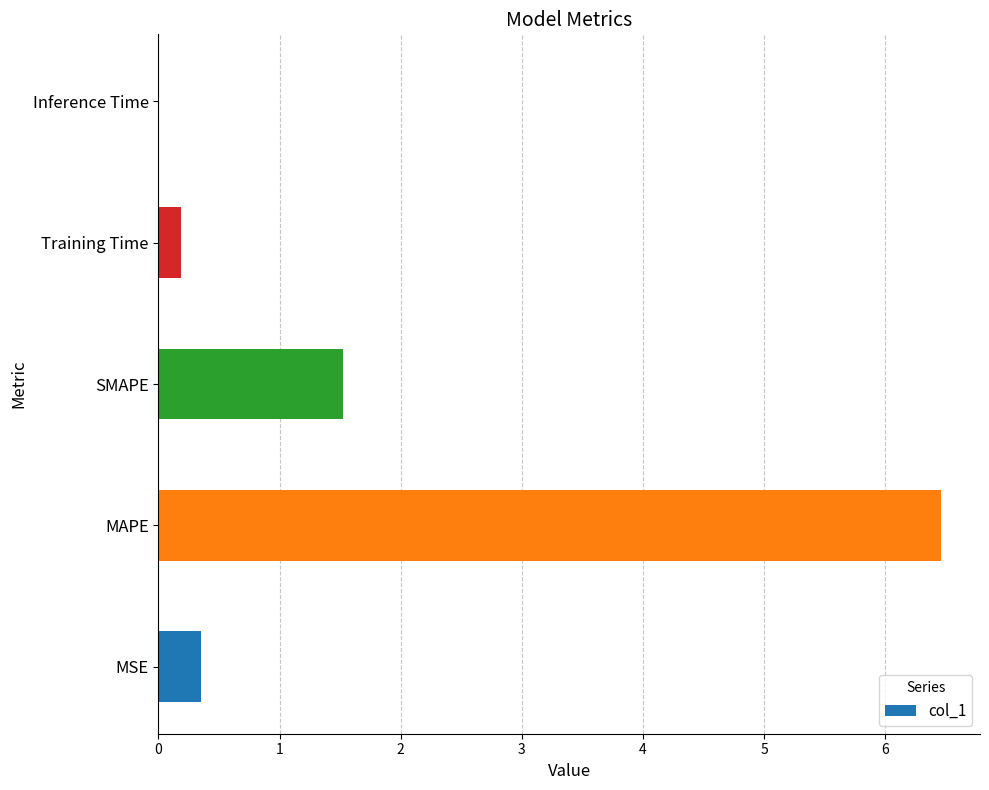

Which category has the highest value across all series?

MAPE